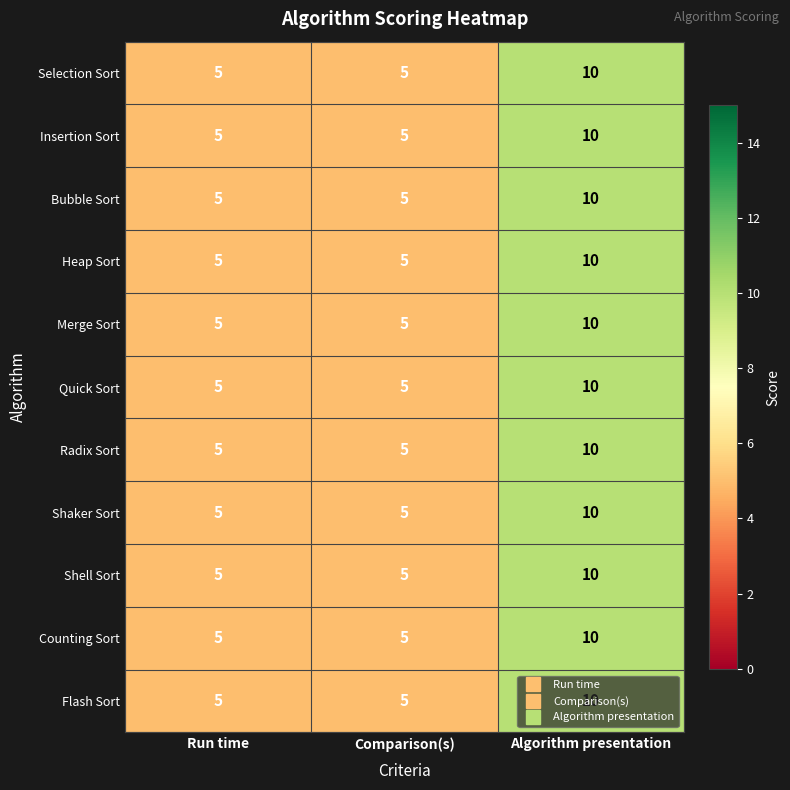

What is the difference between the maximum and second lowest values in the Shell Sort series?

5